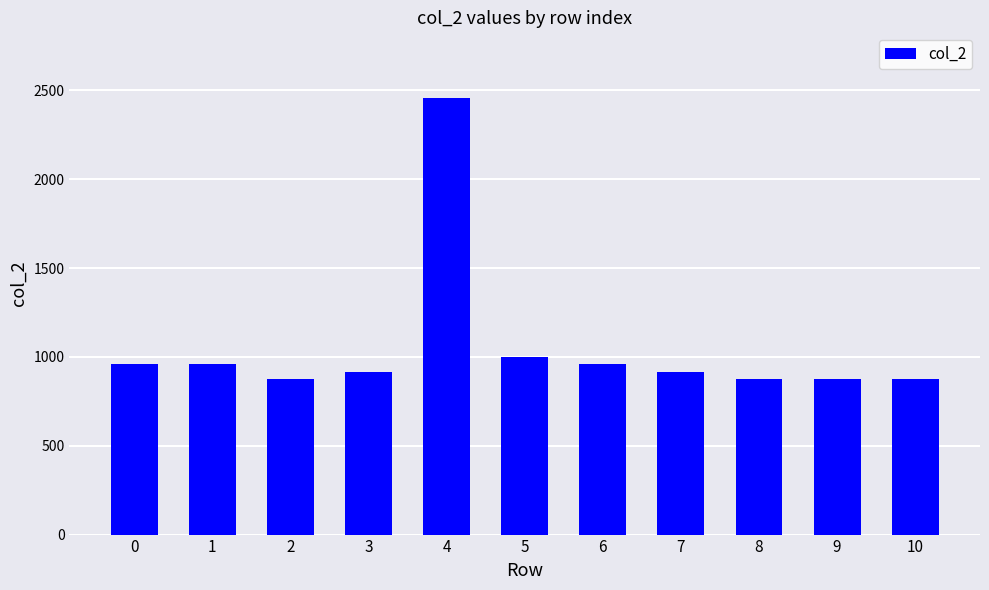

What is the value of the 11th bar from the left?

875